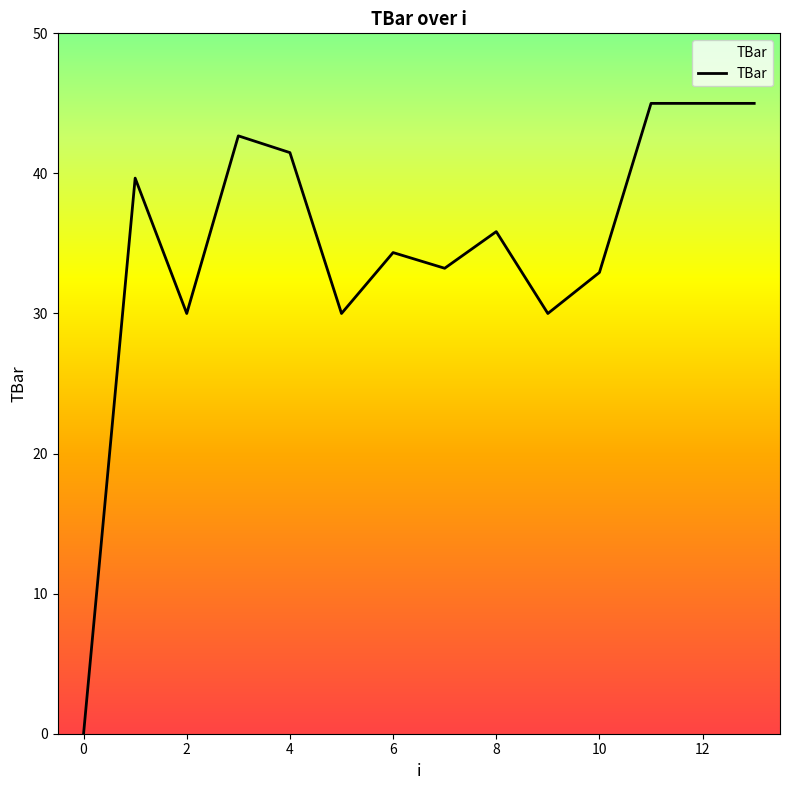

What is the difference between the values at 7 and 8?

2.6